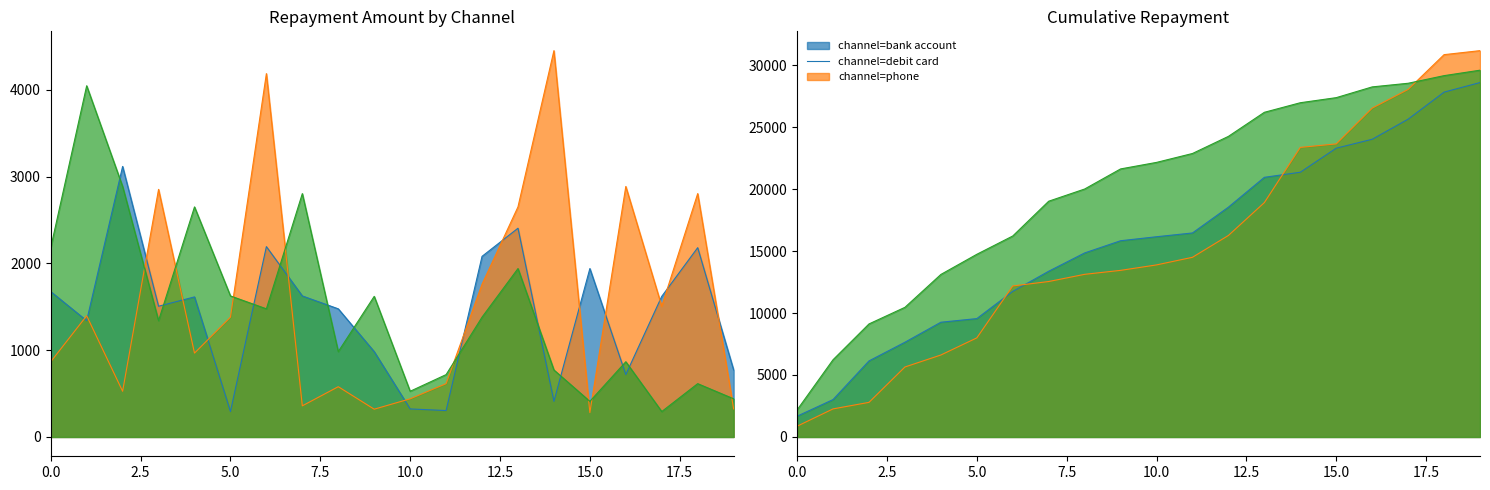

What is the highest value of the bank account series?

3118.8